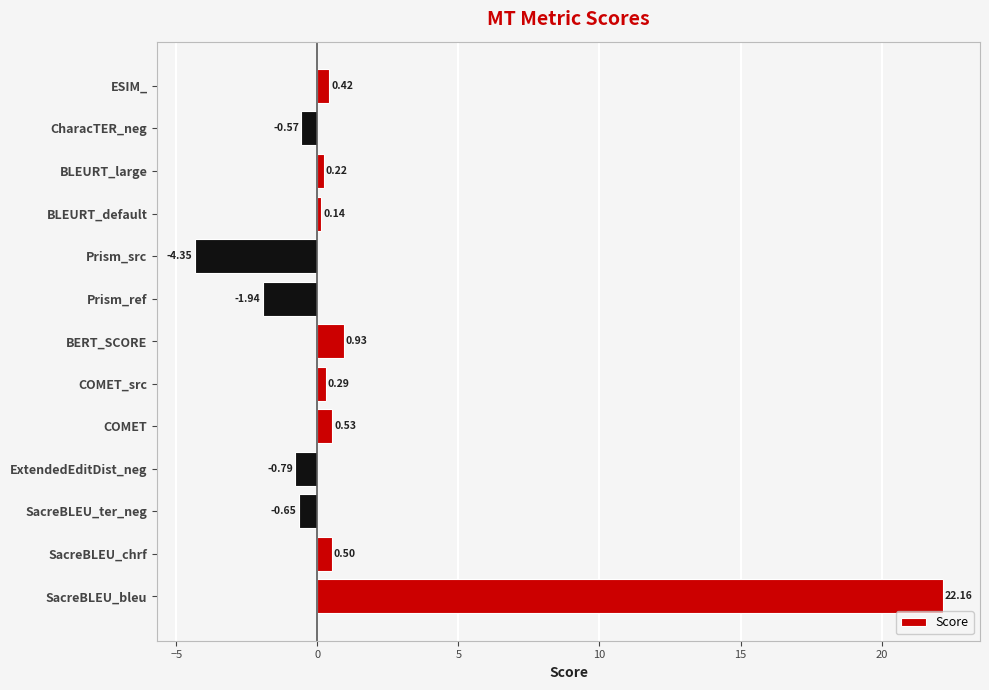

Which category has the lowest value across all series?

Prism_src